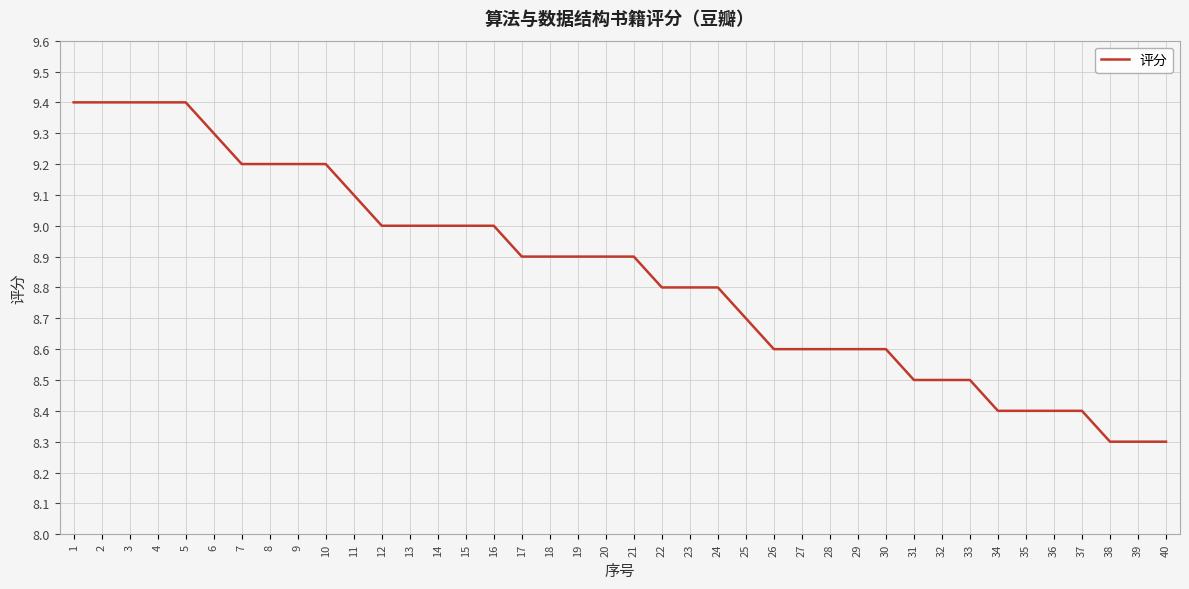

True or false: the data shows 13.7 at 22.

False